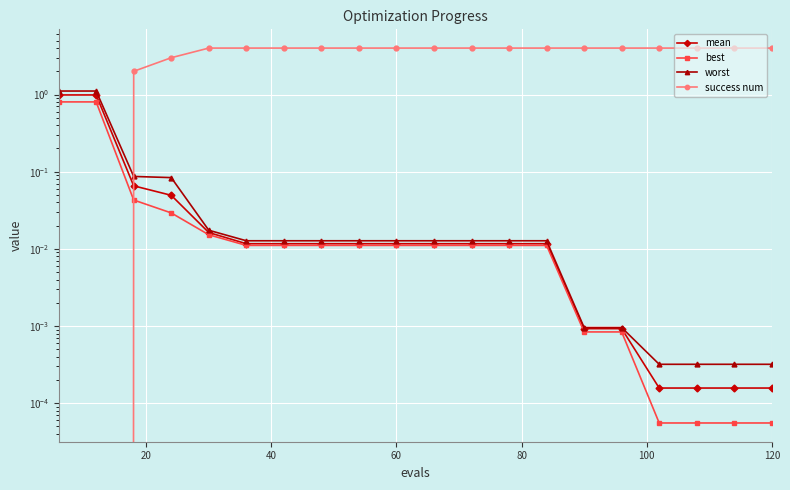

Which series has the largest range (max minus min)?

success num